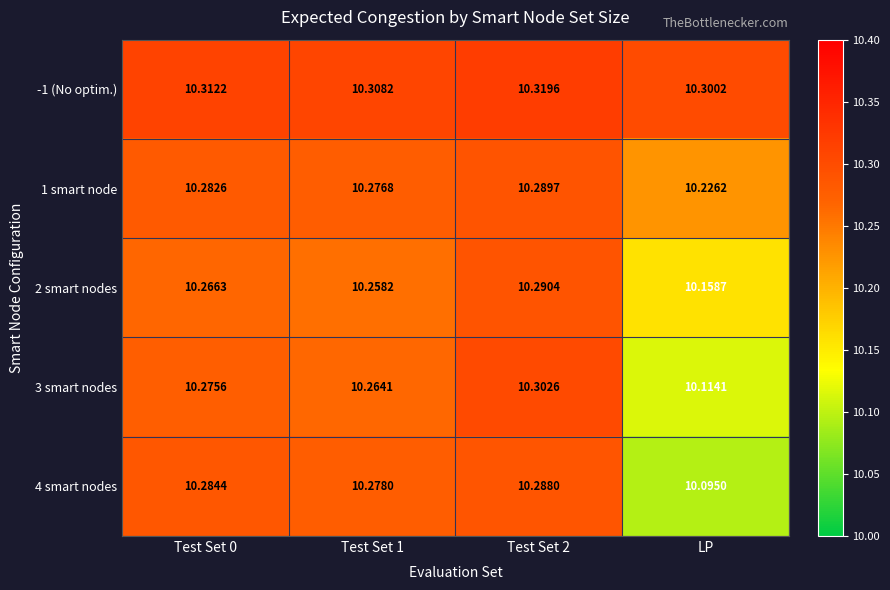

Where is 2 smart nodes nearest to the value 10?

LP